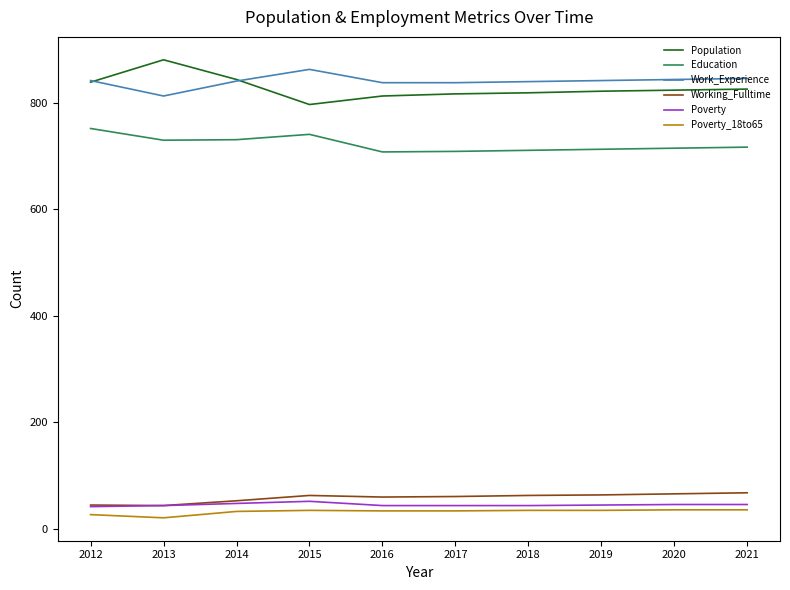

What is the smallest value displayed?

21